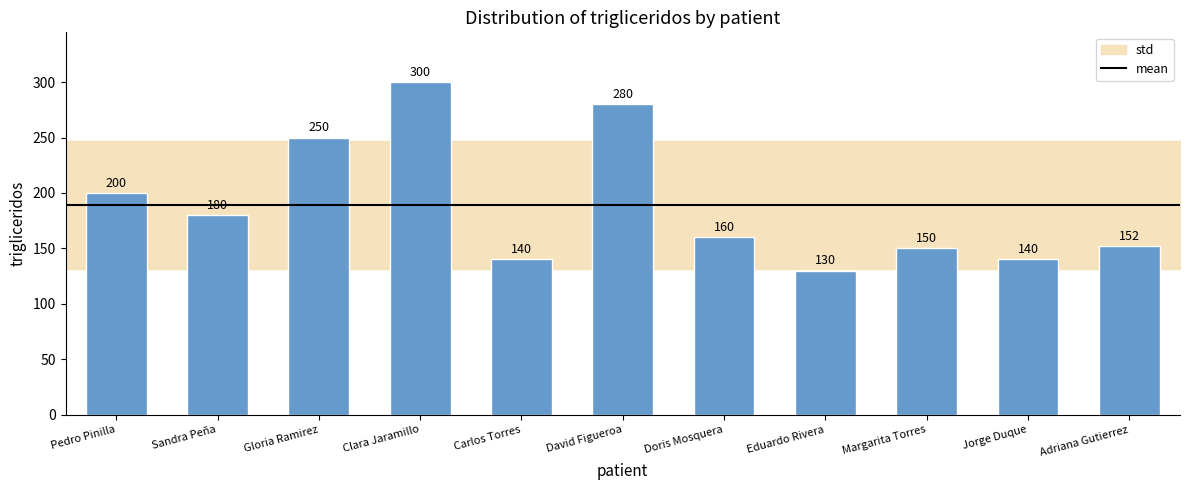

What is the label of the 4th bar from the right?

Eduardo Rivera